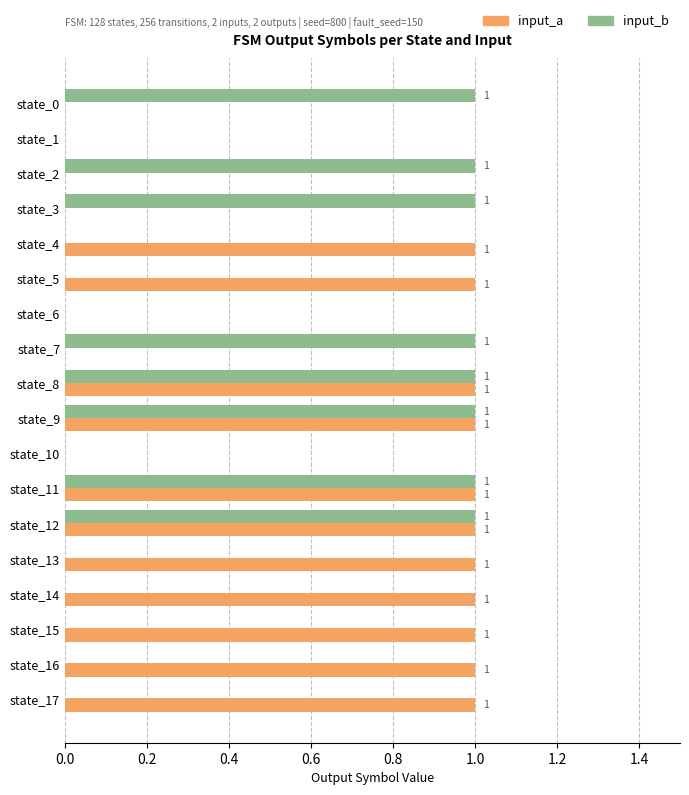

The input_b series shows 1 at state_2. True or false?

True